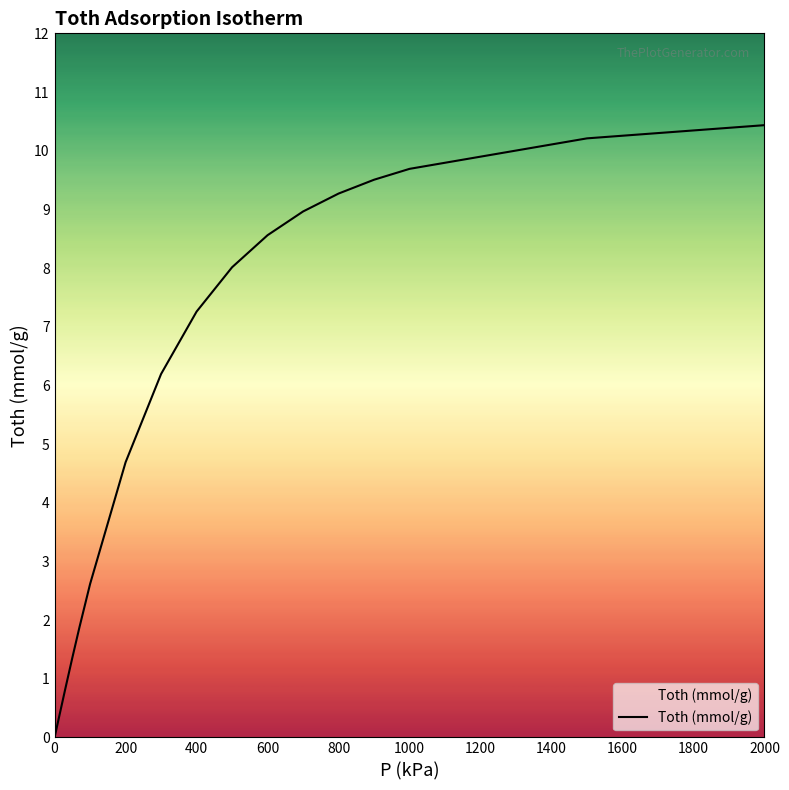

What is the difference between the maximum and minimum values?

10.4